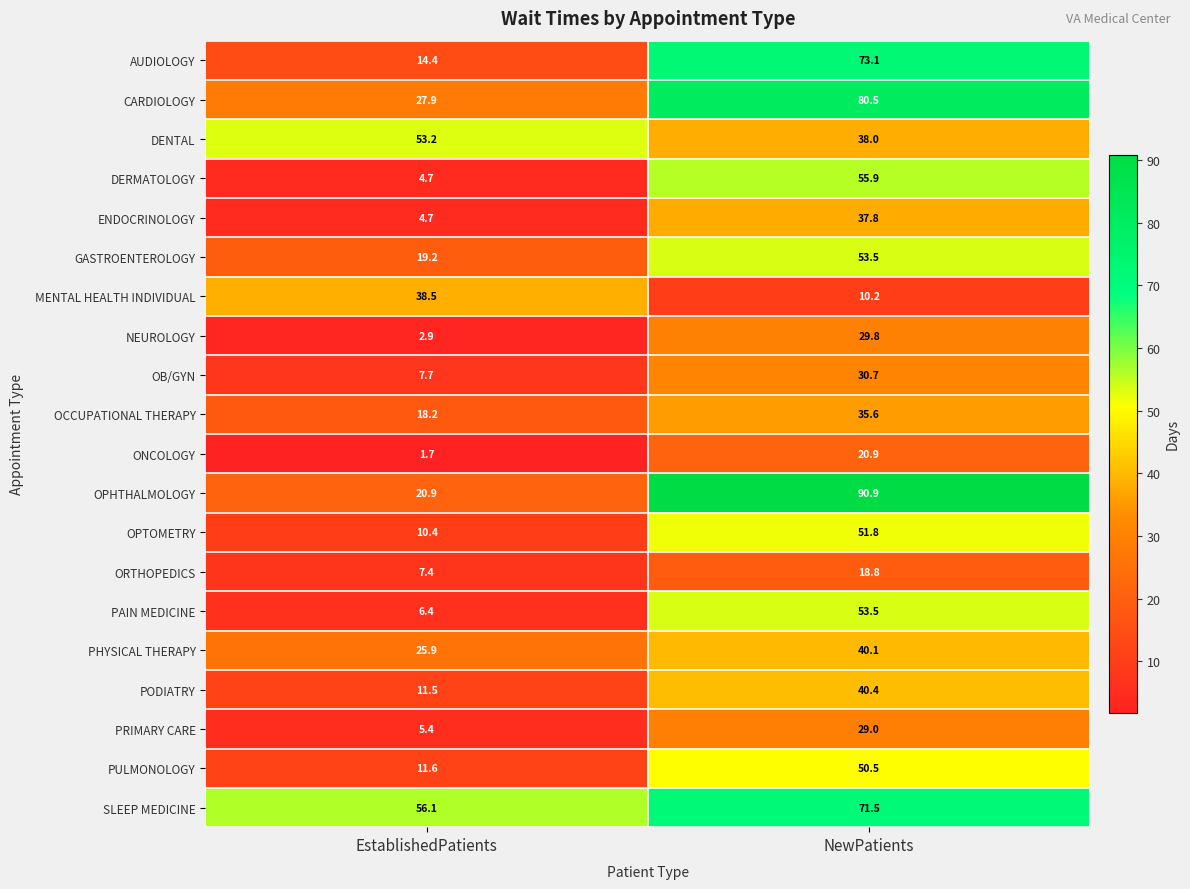

What is the sum of all PODIATRY values?

51.9